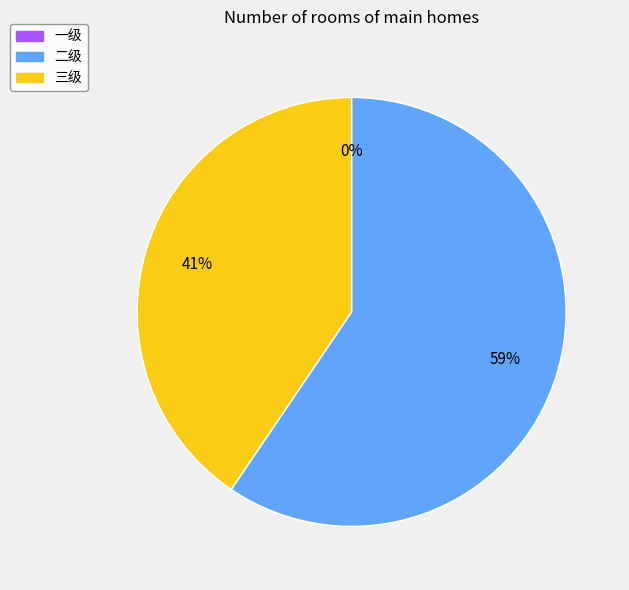

Is 三级 the majority of the pie?

No